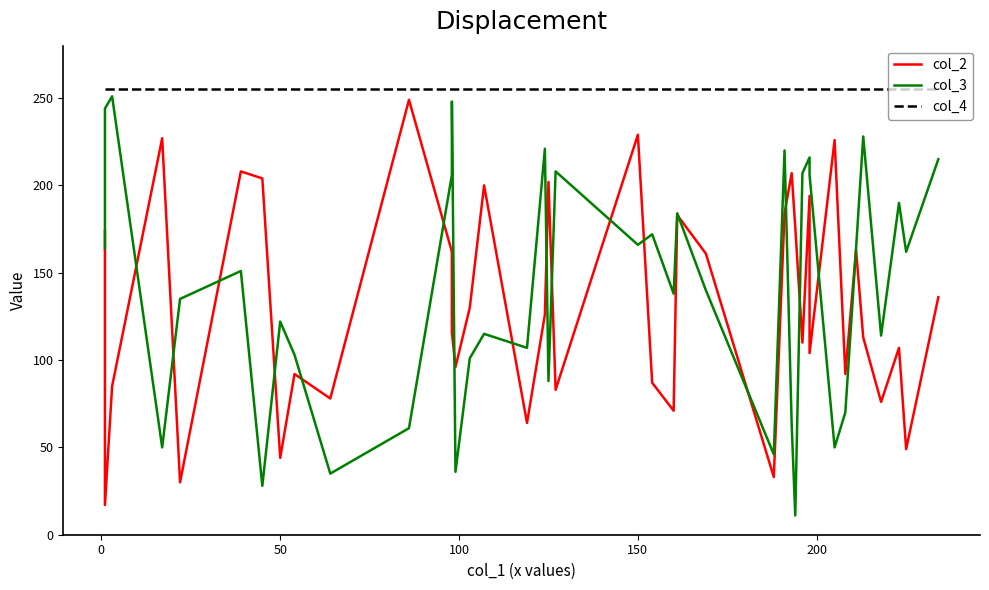

At how many categories does at least one series exceed 237?

40